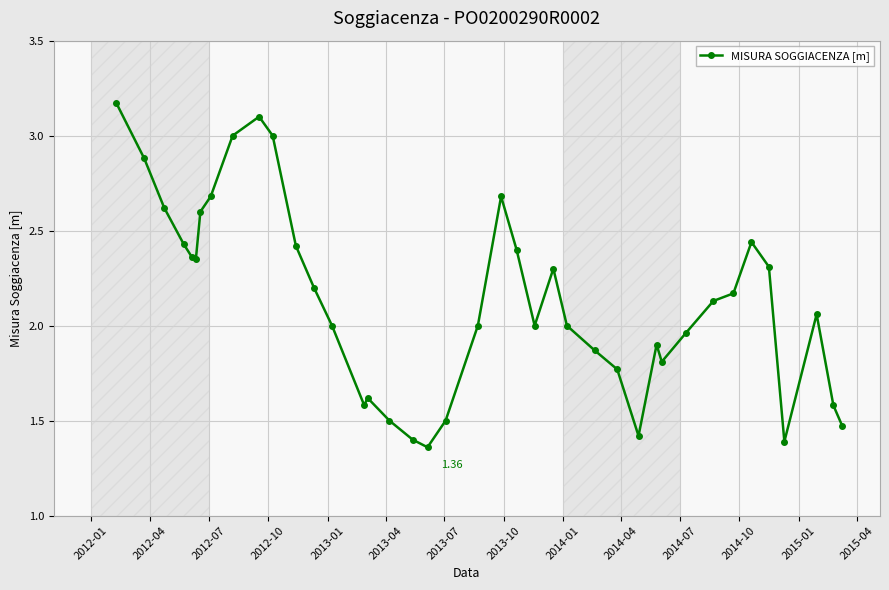

How many points are higher than both their immediate neighbors (excluding endpoints)?

7